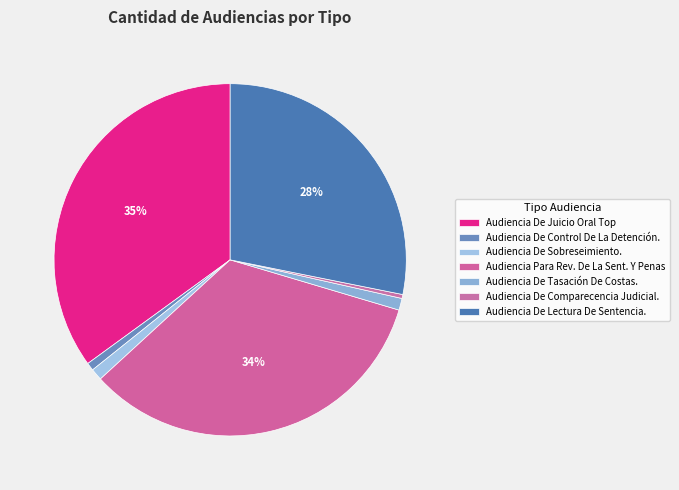

Count the number of slices in the pie.

7